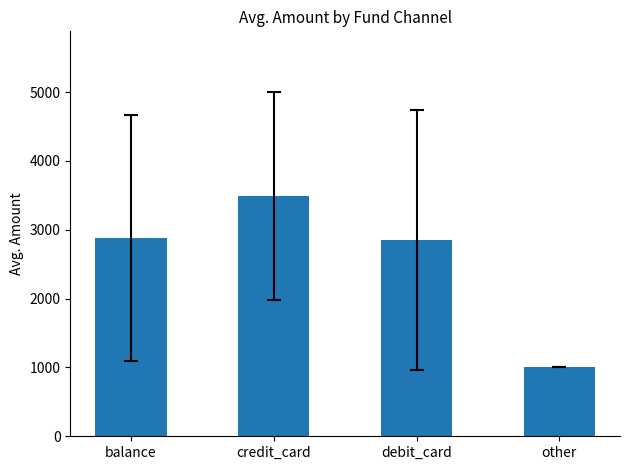

What is the label of the 3rd bar from the left?

debit_card